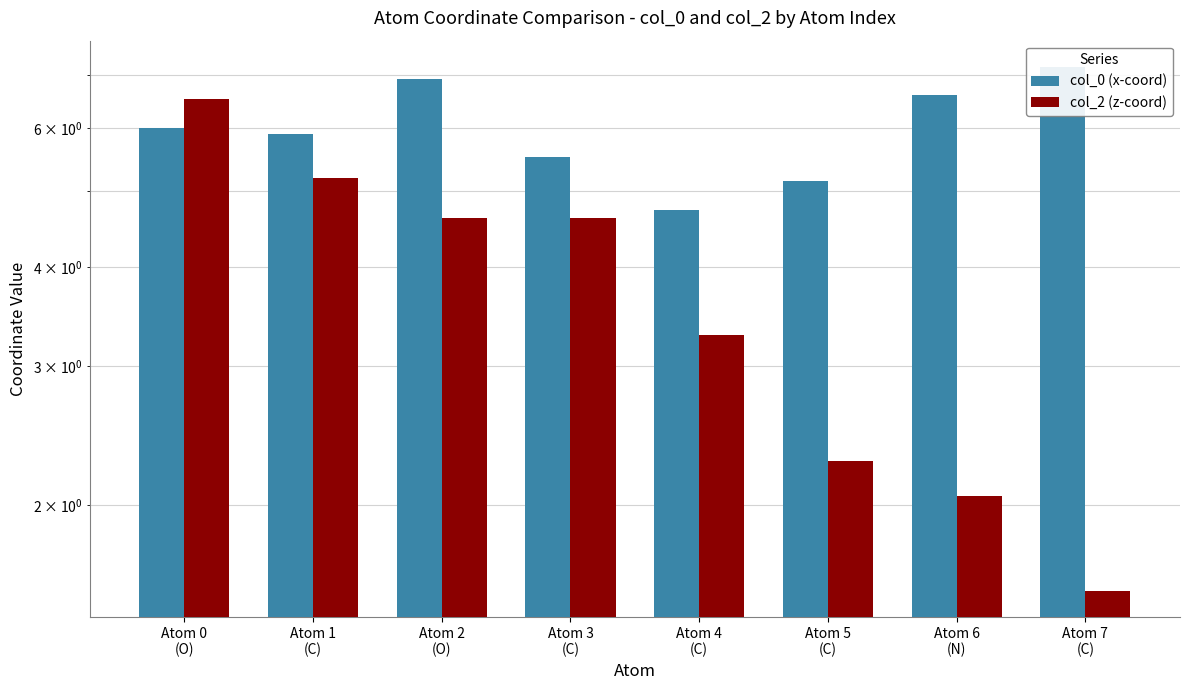

Reading left to right, what are all the values shown in this chart?

col_0 (x-coord): 6.0	5.9	6.9	5.5	4.7	5.1	6.6	7.2
col_2 (z-coord): 6.5	5.2	4.6	4.6	3.3	2.3	2.1	1.6